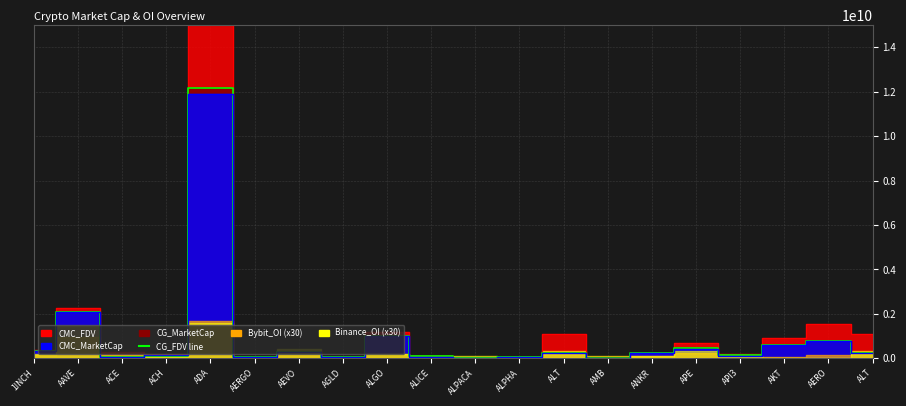

What is the sum of the values at ADA and AERO?

12925334562